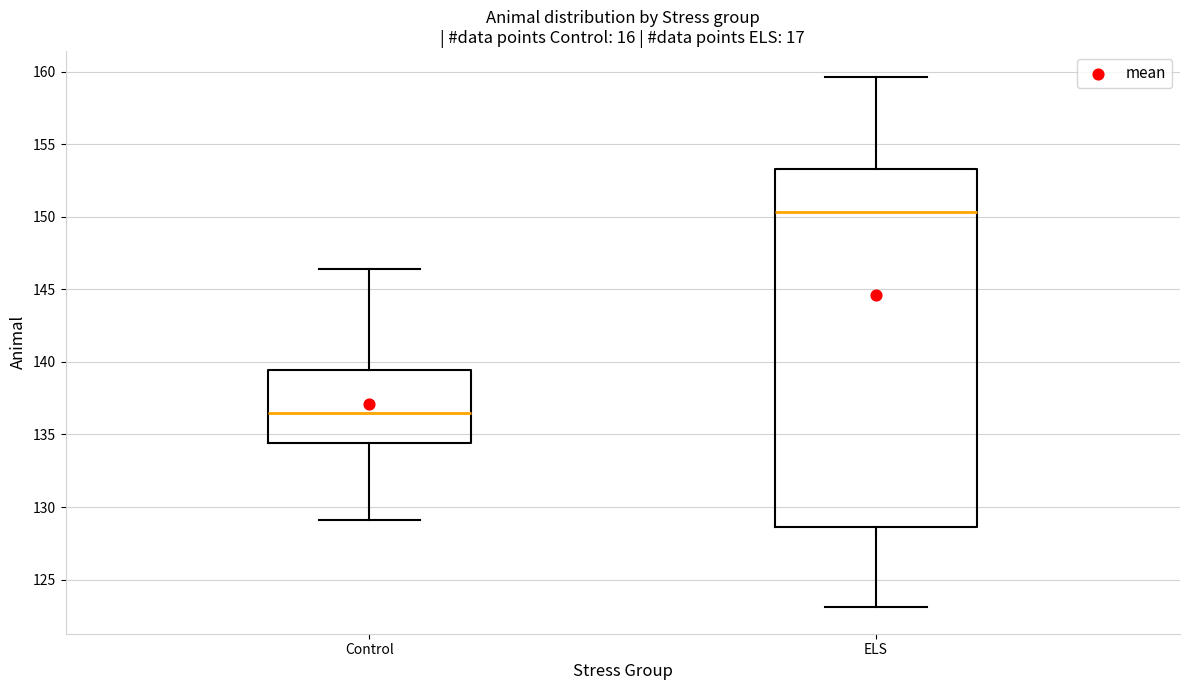

Which box has the highest median line?

ELS